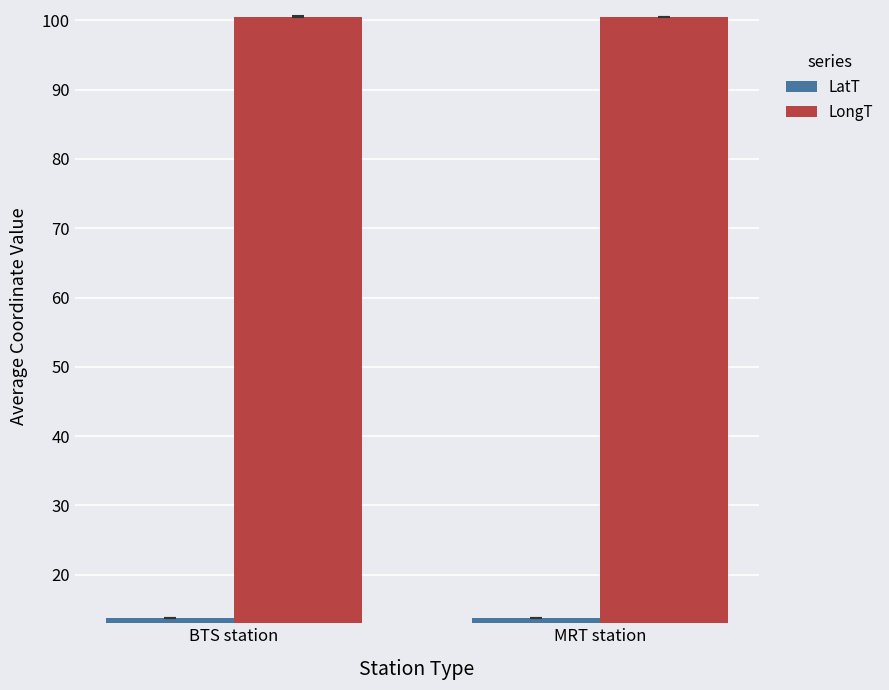

Rank the series by their maximum value, from lowest to highest.

LatT, LongT